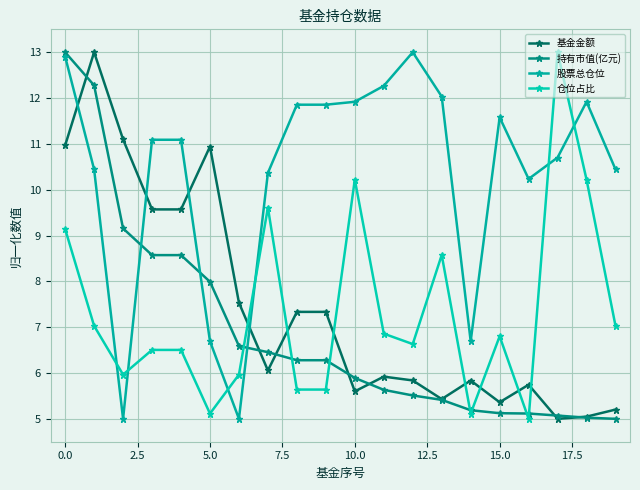

How many lines are shown in the chart?

4